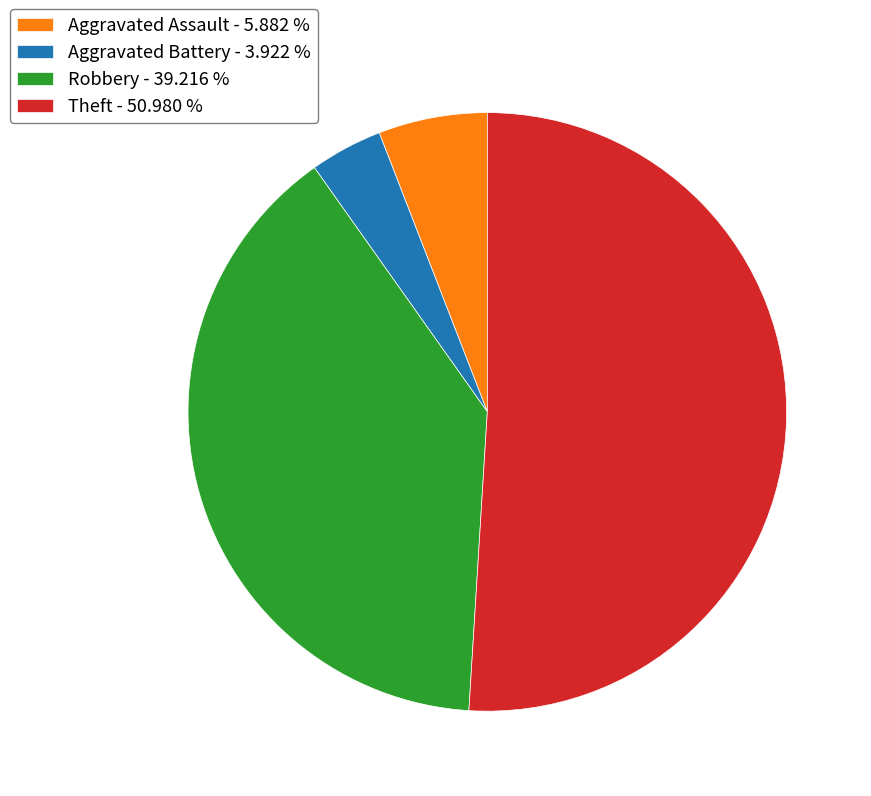

Combined, do Aggravated Battery - 3.922 % and Aggravated Assault - 5.882 % account for over 50%?

No